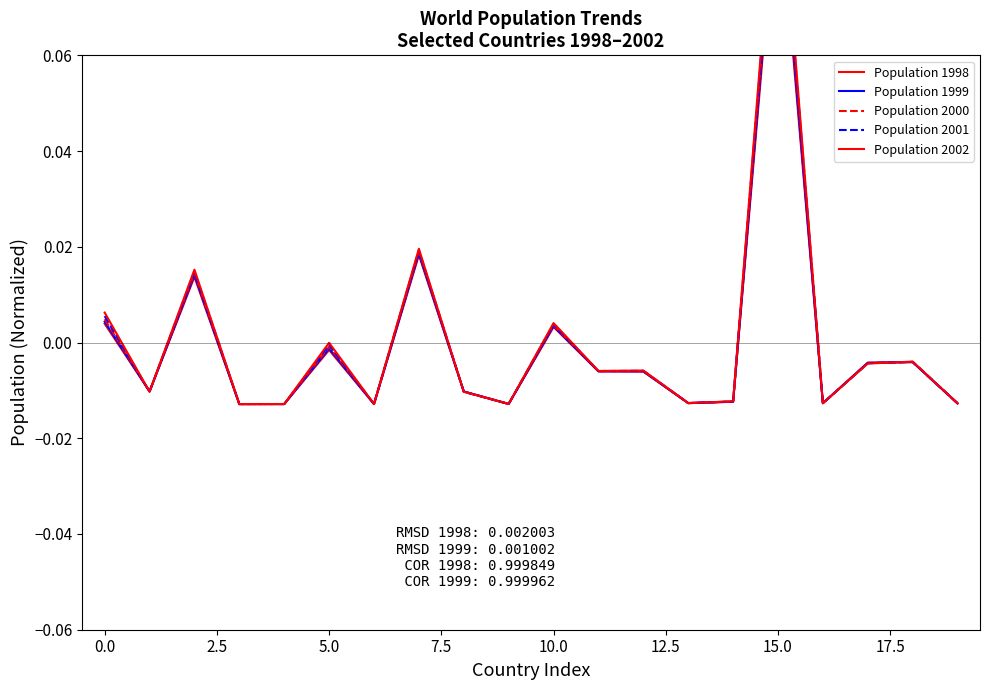

List the series in order of their overall mean, lowest first.

Population 1998, Population 1999, Population 2000, Population 2001, Population 2002